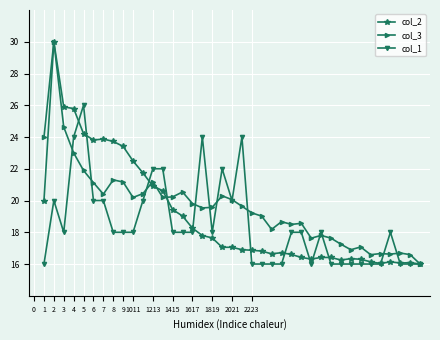

What is the value of the col_3 point at the 24th from the left?

18.2